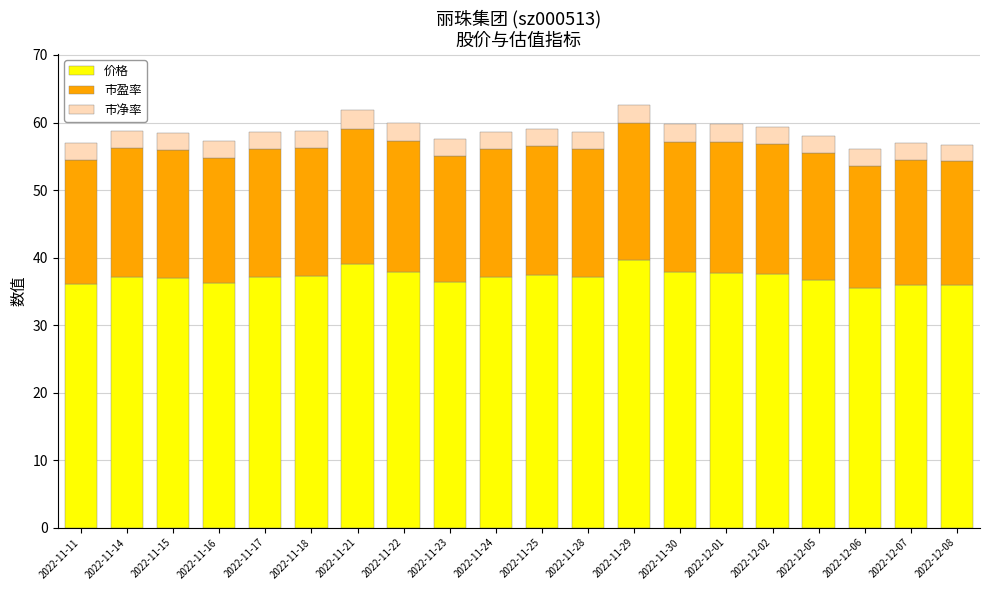

What are all the series names shown in the legend?

价格, 市盈率, 市净率